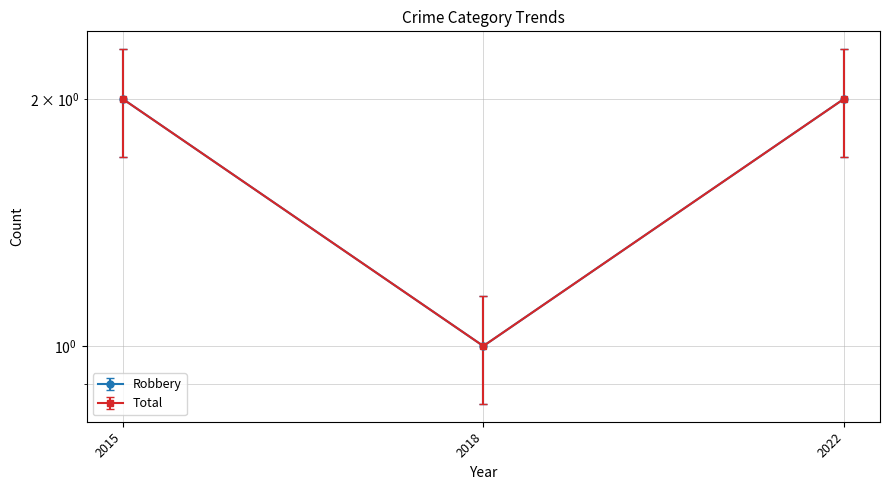

Count the number of data series in this chart.

2